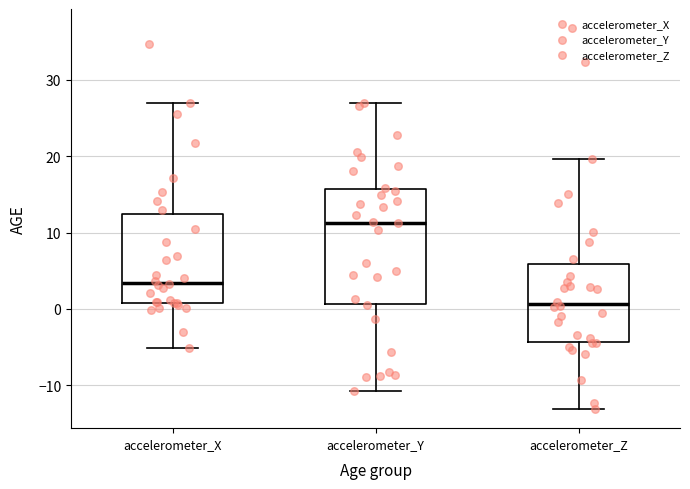

Which box has the lowest median line?

accelerometer_Z